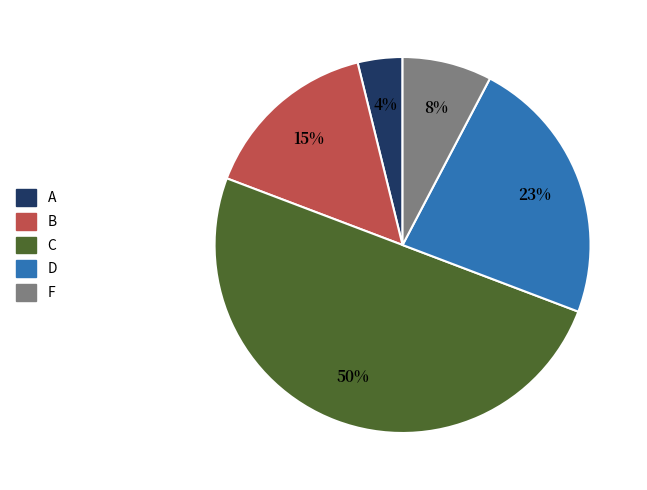

The C slice represents 50% of the pie. True or false?

True